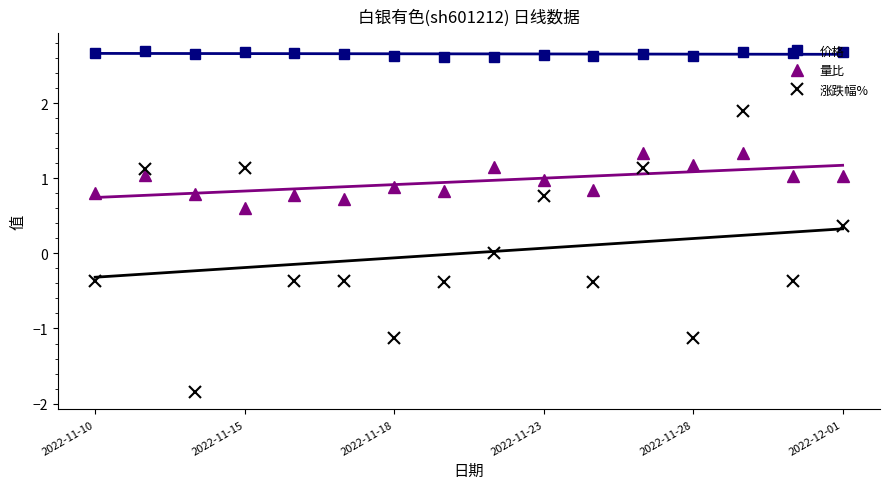

True or false: 量比 has a value of 1.0 at 2022-11-23.

True